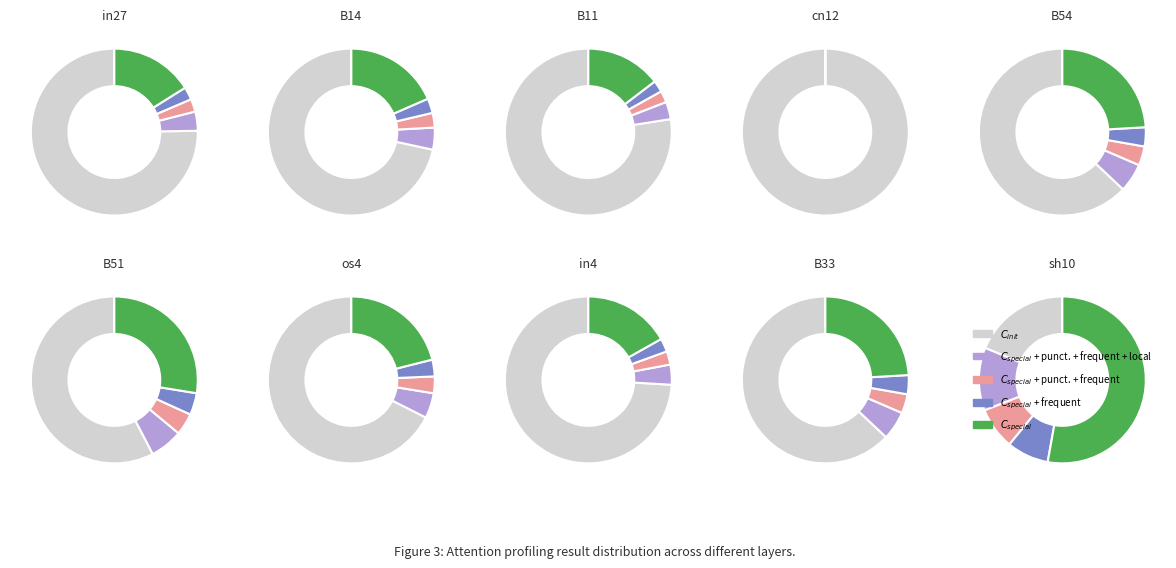

True or false: in22 accounts for 22% of the total.

False